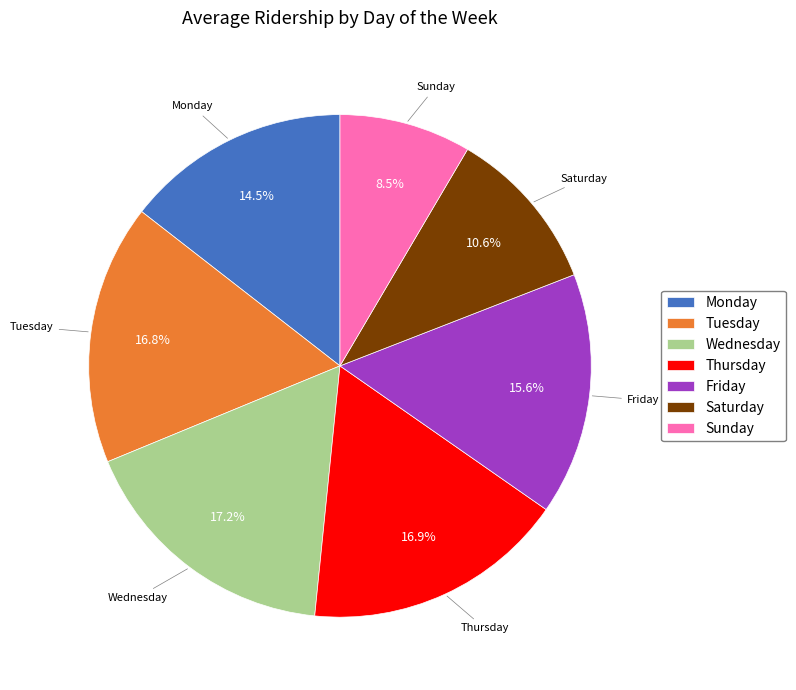

Which category has the smallest portion of the pie?

Sunday